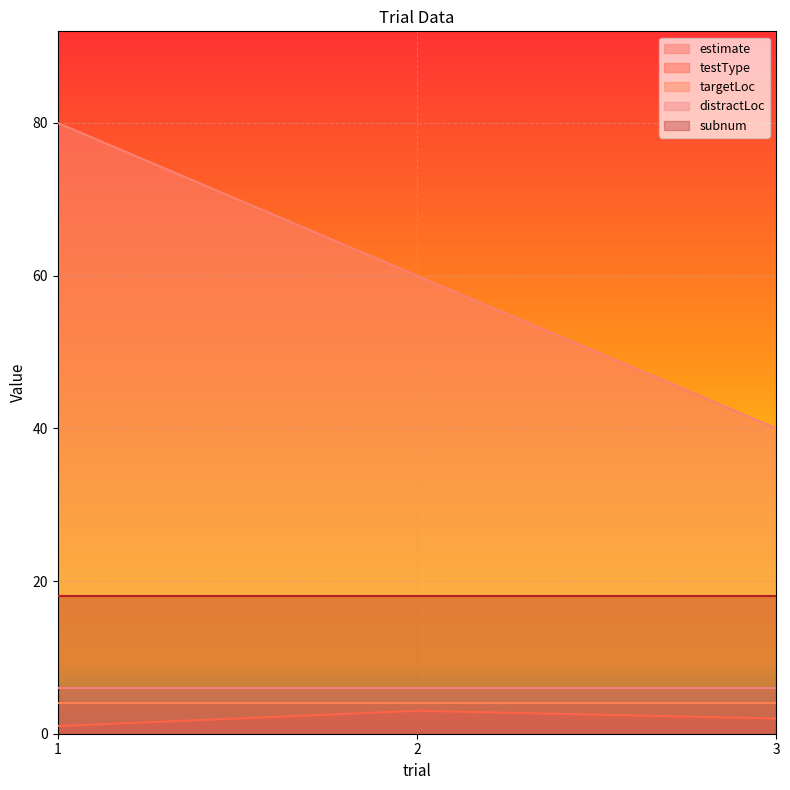

Which series changed the most between 2 and 3?

estimate